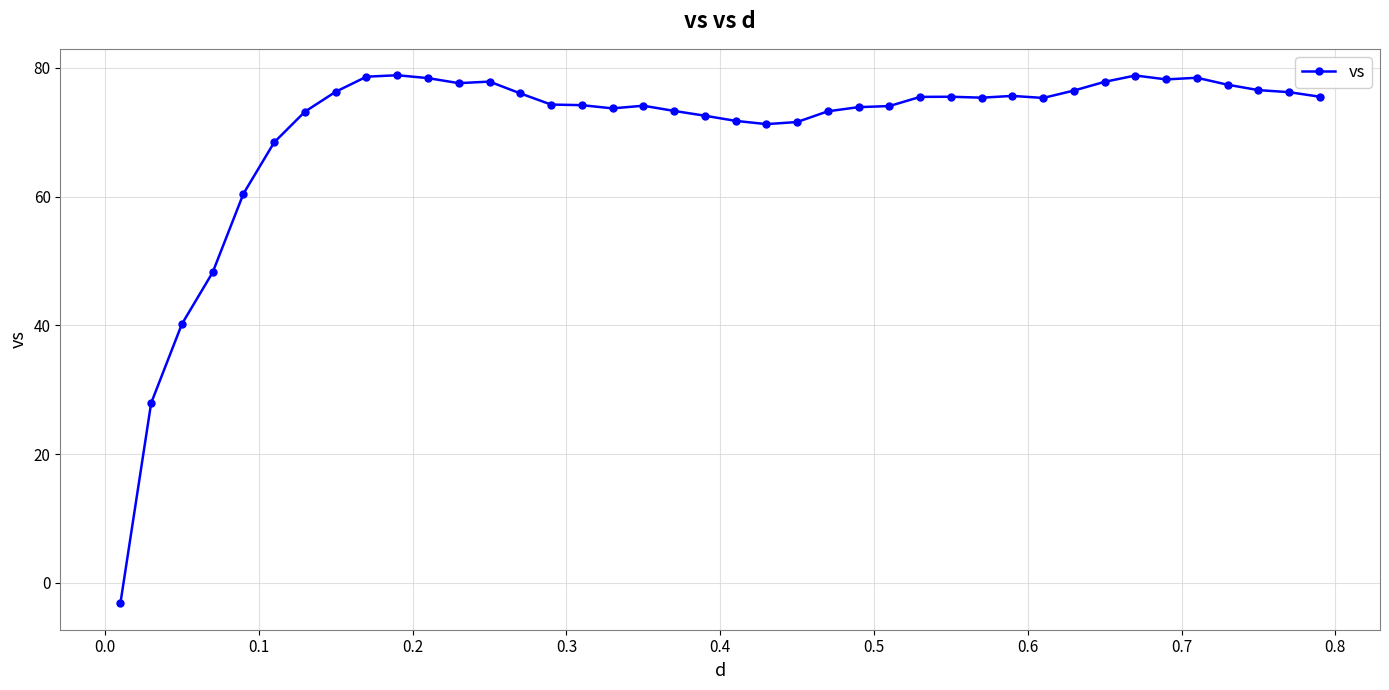

What is the maximum value shown in the chart?

78.9